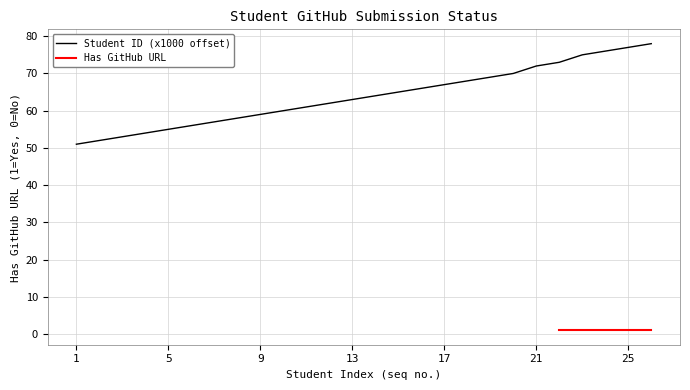

How many values are below 64?

13